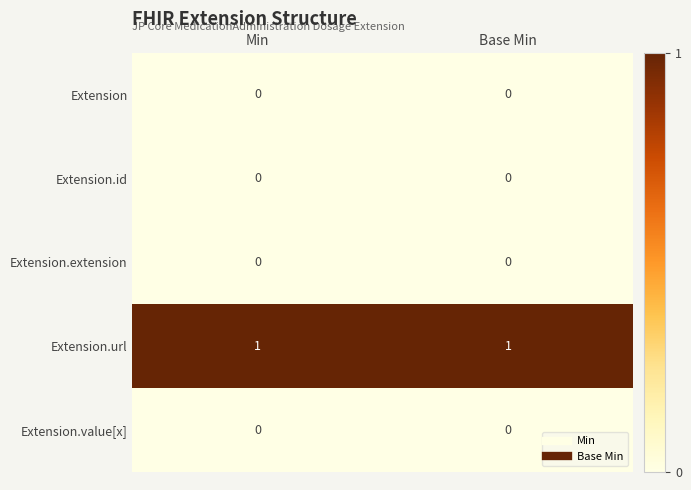

Reading left to right, extract all data points from this chart.

Extension: Min=0	Base Min=0
Extension.id: Min=0	Base Min=0
Extension.extension: Min=0	Base Min=0
Extension.url: Min=1	Base Min=1
Extension.value[x]: Min=0	Base Min=0